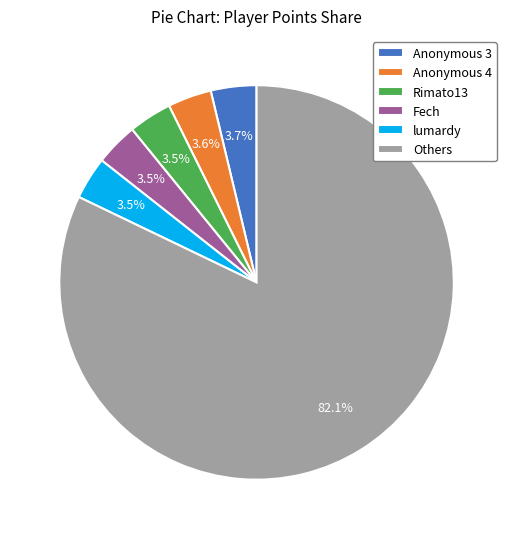

Is the sum of lumardy and Fech greater than half?

No